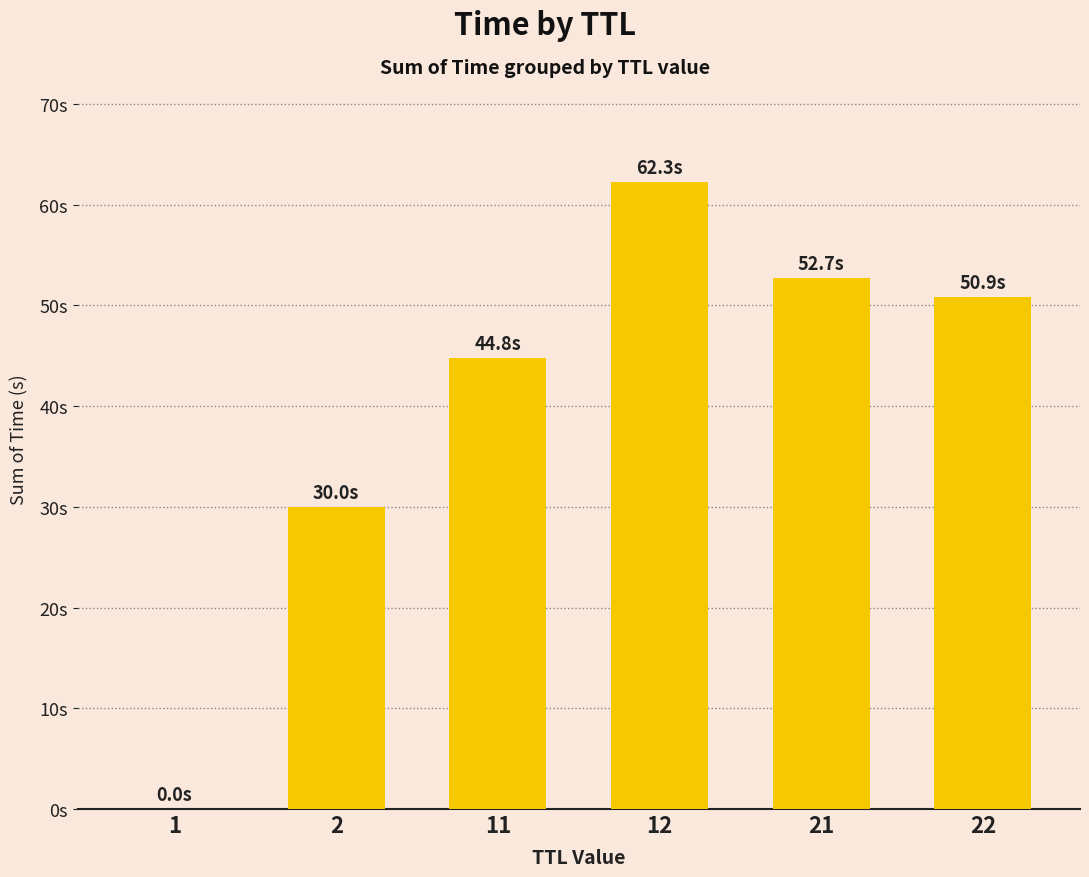

Which category has the highest value across all series?

12